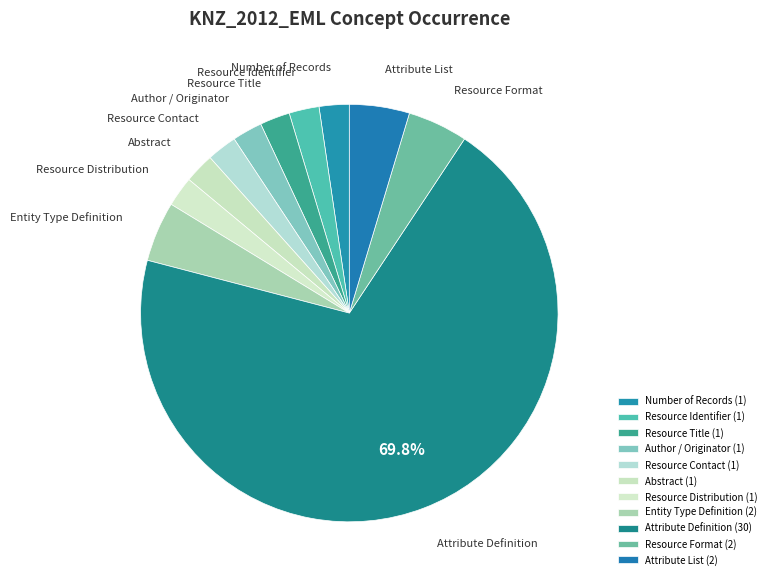

To the nearest percent, what portion does Resource Distribution represent?

2%